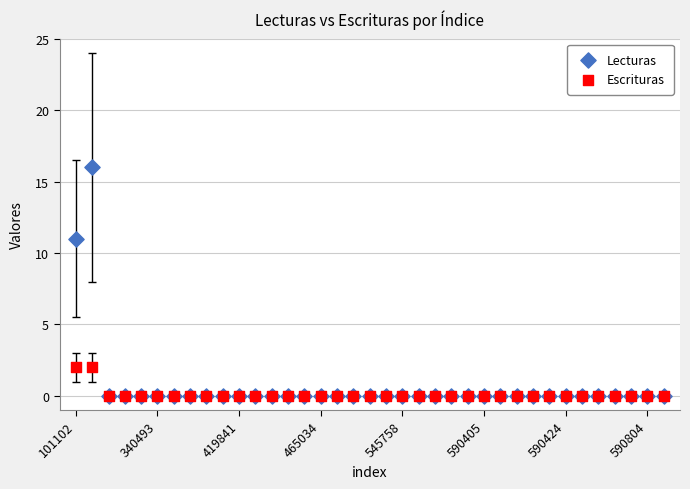

Across all series, what Y value is closest to 8?

11